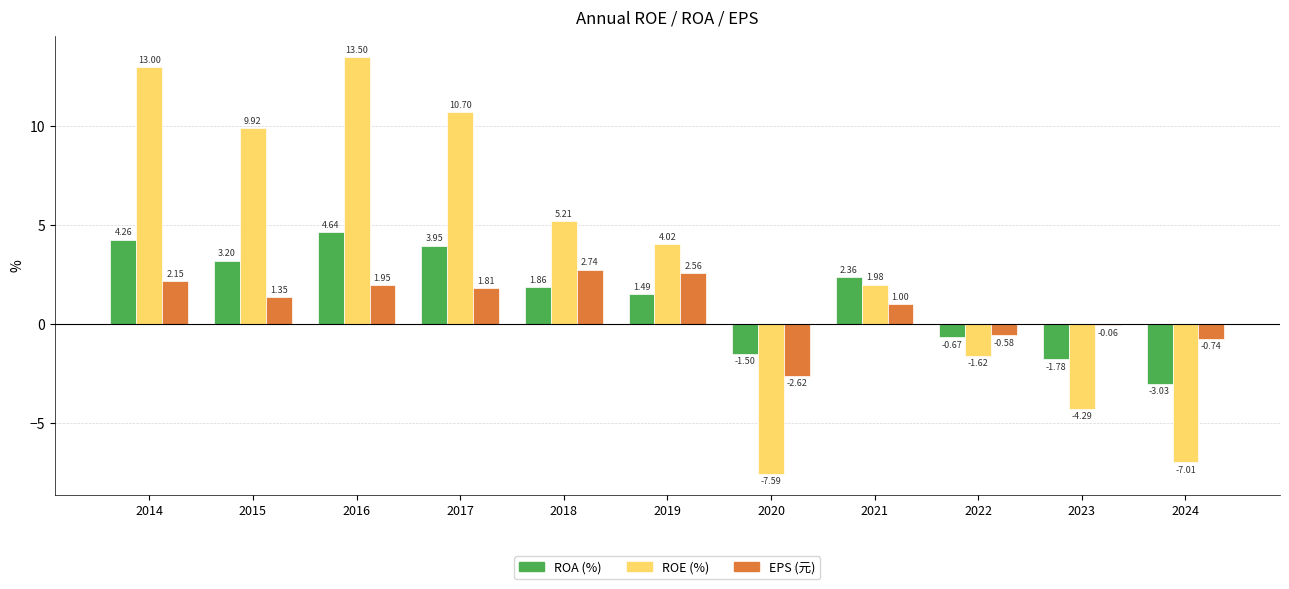

What is the sum of the ROA (%) values at 2024 and 2016?

1.6